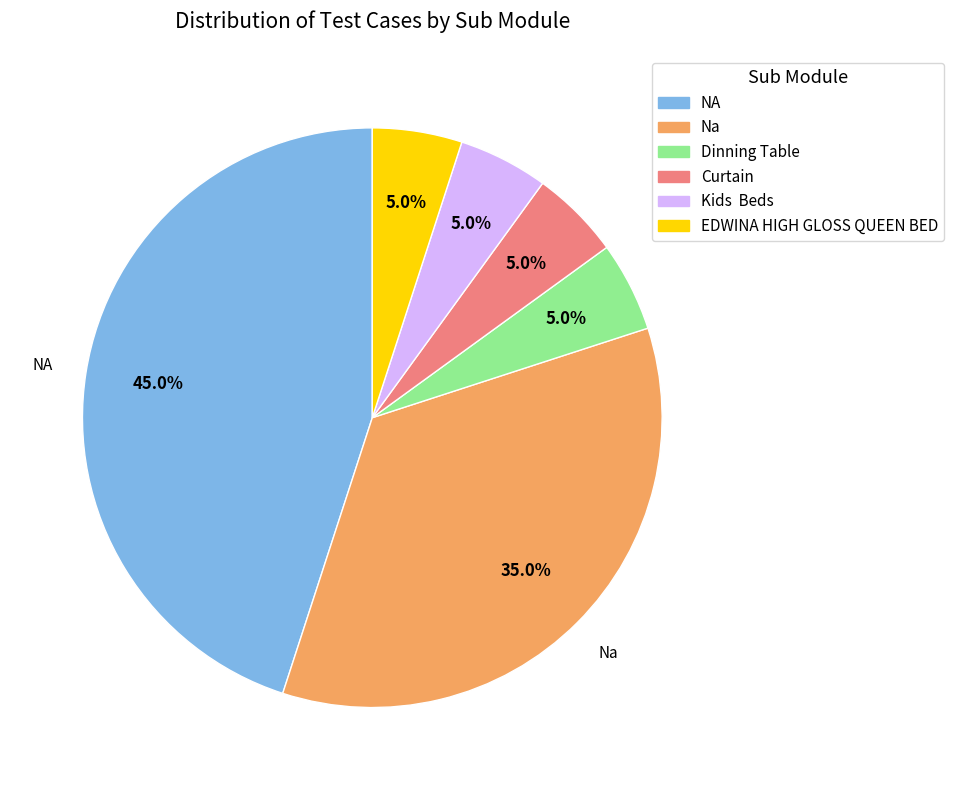

Which category has the biggest portion of the pie?

NA